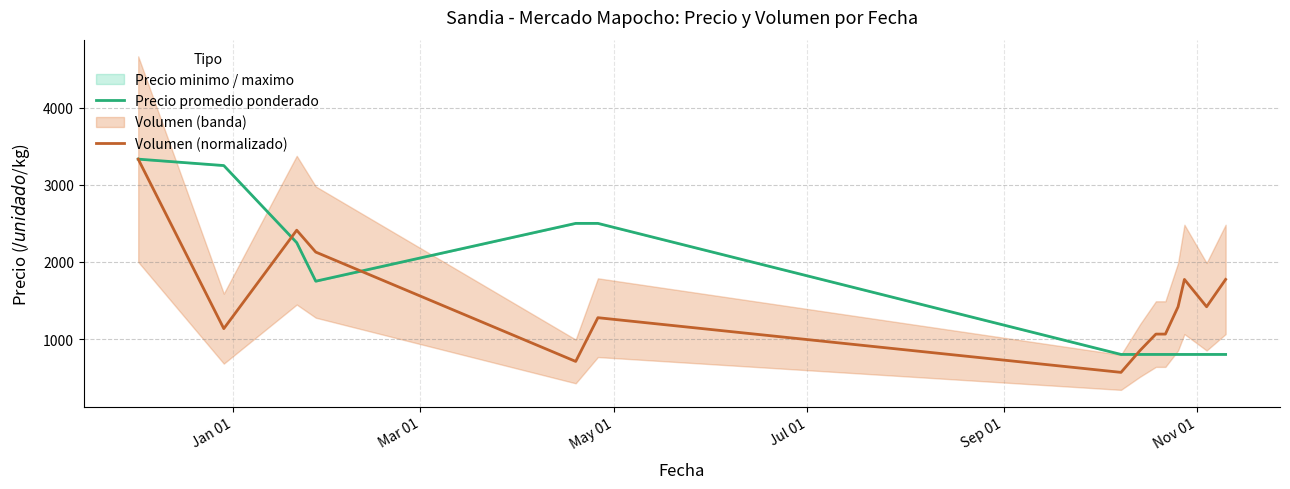

Which series has the largest total across all categories?

Precio promedio ponderado